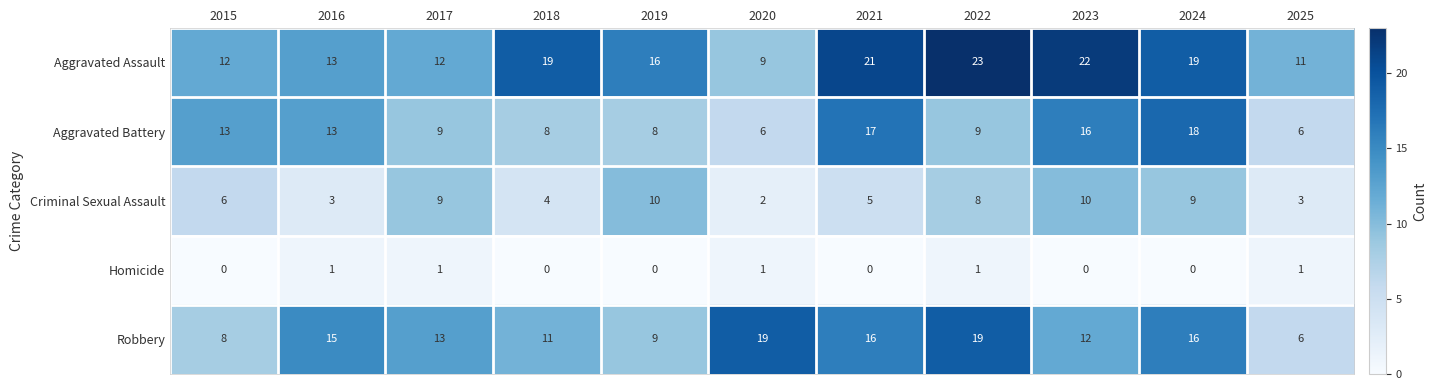

Which series changed the most between 2016 and 2017?

Criminal Sexual Assault